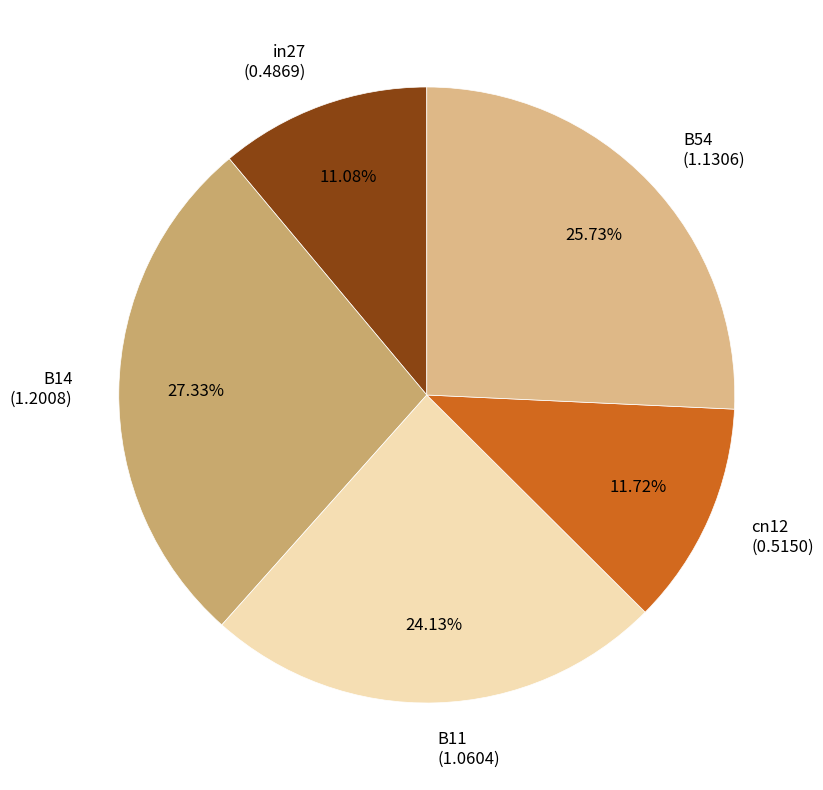

Between cn12 and B14, which is larger?

B14